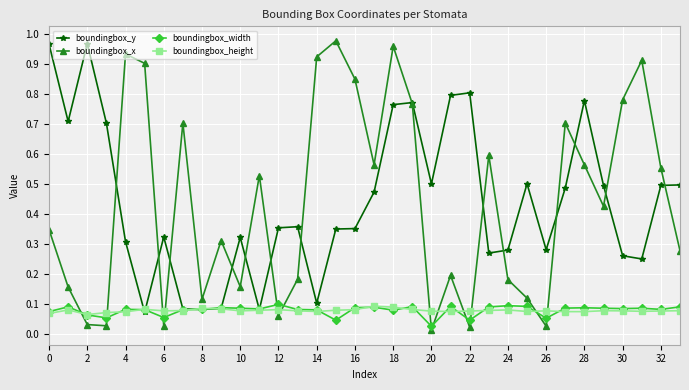

At how many categories does at least one series exceed 0?

34